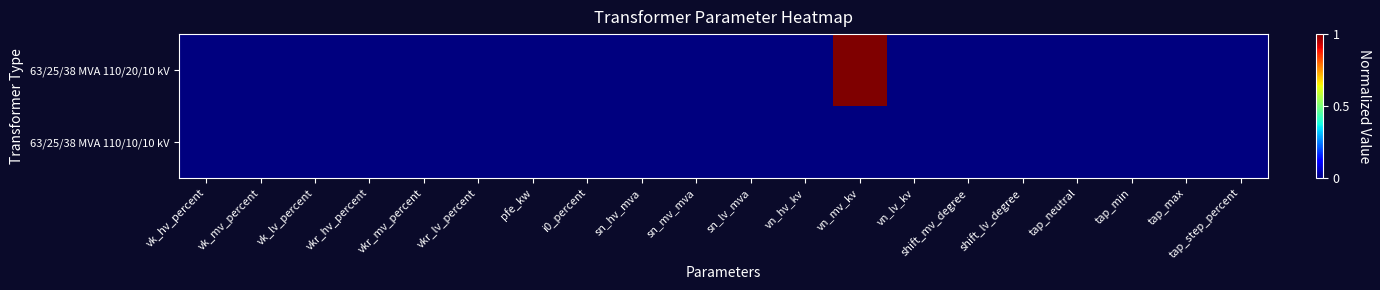

Reading left to right, what are all the values shown in this chart?

63/25/38 MVA 110/20/10 kV: vk_hv_percent=0	vk_mv_percent=0	vk_lv_percent=0	vkr_hv_percent=0	vkr_mv_percent=0	vkr_lv_percent=0	pfe_kw=0	i0_percent=0	sn_hv_mva=0	sn_mv_mva=0	sn_lv_mva=0	vn_hv_kv=0	vn_mv_kv=1	vn_lv_kv=0	shift_mv_degree=0	shift_lv_degree=0	tap_neutral=0	tap_min=0	tap_max=0	tap_step_percent=0
63/25/38 MVA 110/10/10 kV: vk_hv_percent=0	vk_mv_percent=0	vk_lv_percent=0	vkr_hv_percent=0	vkr_mv_percent=0	vkr_lv_percent=0	pfe_kw=0	i0_percent=0	sn_hv_mva=0	sn_mv_mva=0	sn_lv_mva=0	vn_hv_kv=0	vn_mv_kv=0	vn_lv_kv=0	shift_mv_degree=0	shift_lv_degree=0	tap_neutral=0	tap_min=0	tap_max=0	tap_step_percent=0